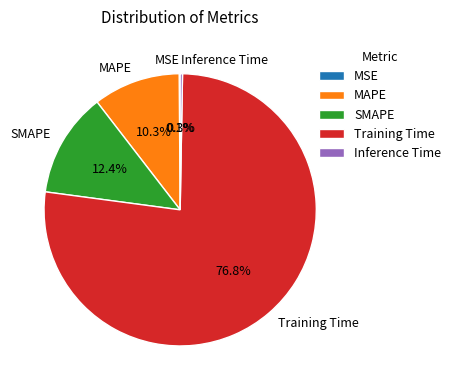

Is the sum of Training Time and SMAPE greater than half?

Yes